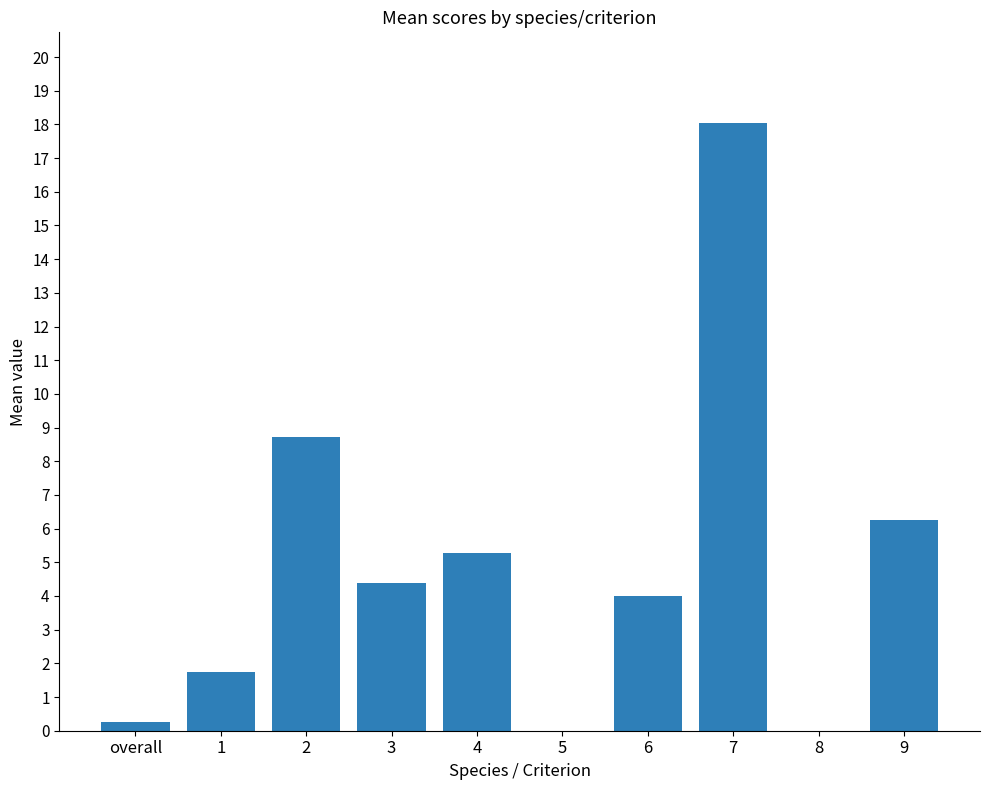

Reading right to left, transcribe all the data shown in this chart.

9=6.3	8=0.0	7=18.0	6=4.0	5=0.0	4=5.3	3=4.4	2=8.7	1=1.8	overall=0.3